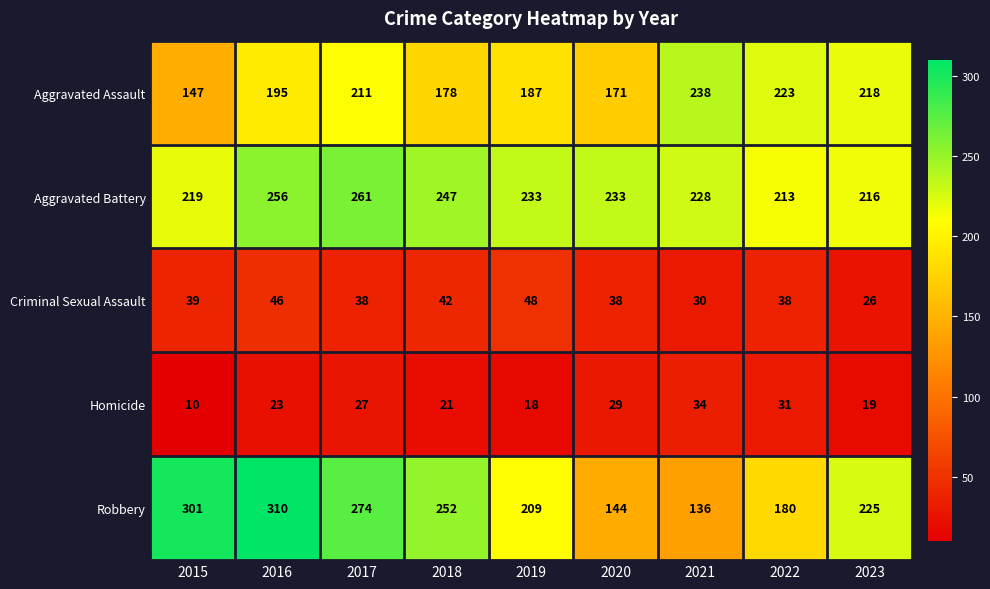

Which series has the widest spread of values?

Robbery